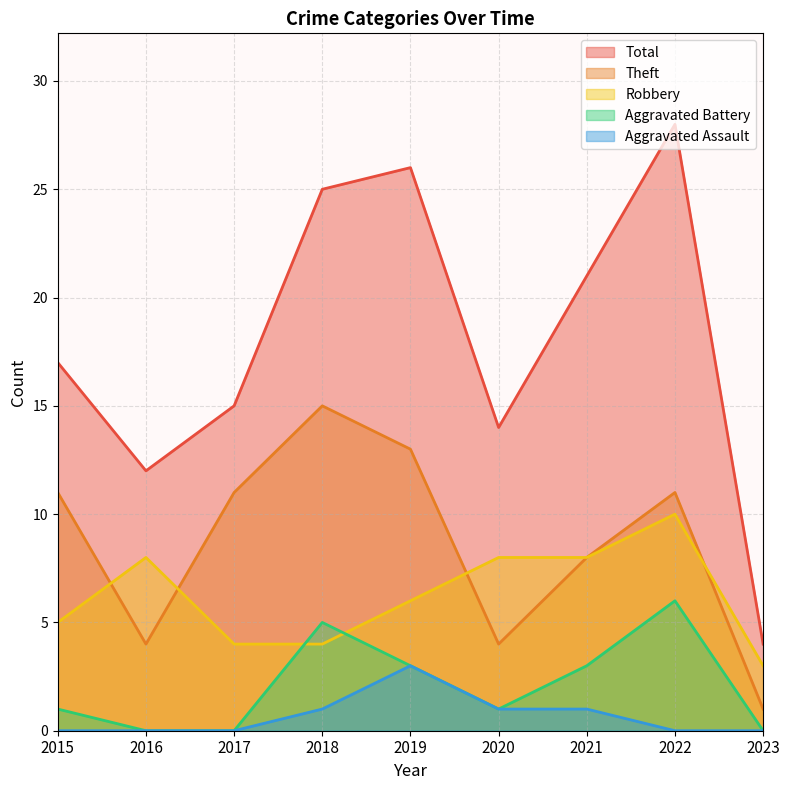

The Robbery series shows 4 at 2017. True or false?

True